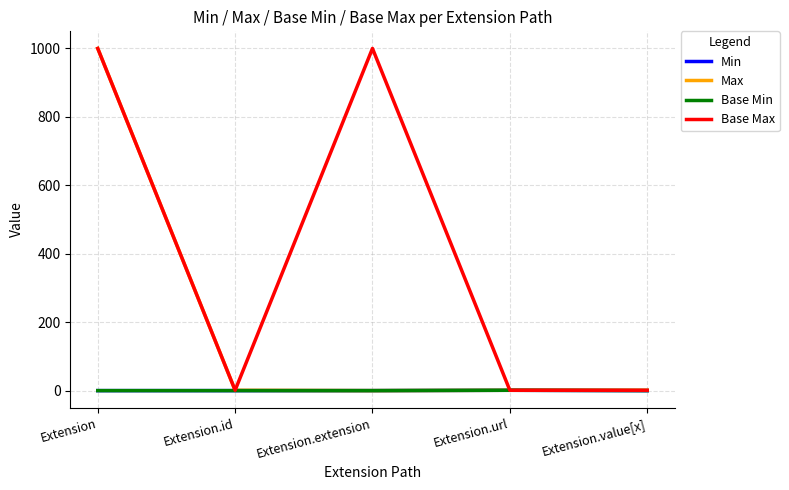

Which series has the largest range (max minus min)?

Max